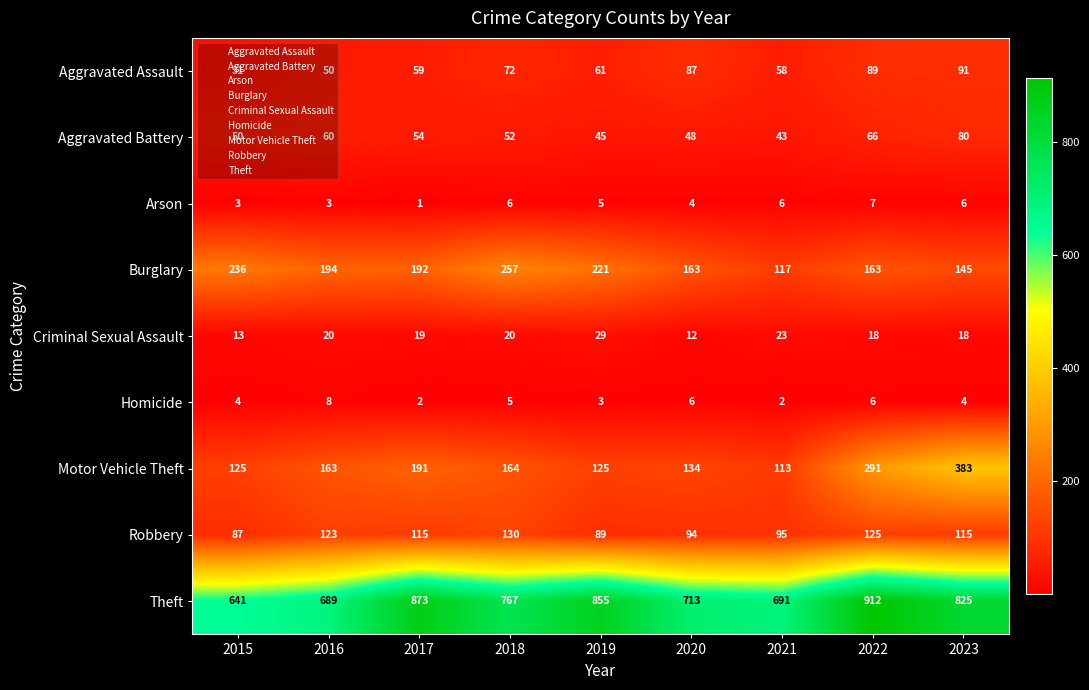

Rank the series by their maximum value, from lowest to highest.

Arson, Homicide, Criminal Sexual Assault, Aggravated Battery, Aggravated Assault, Robbery, Burglary, Motor Vehicle Theft, Theft